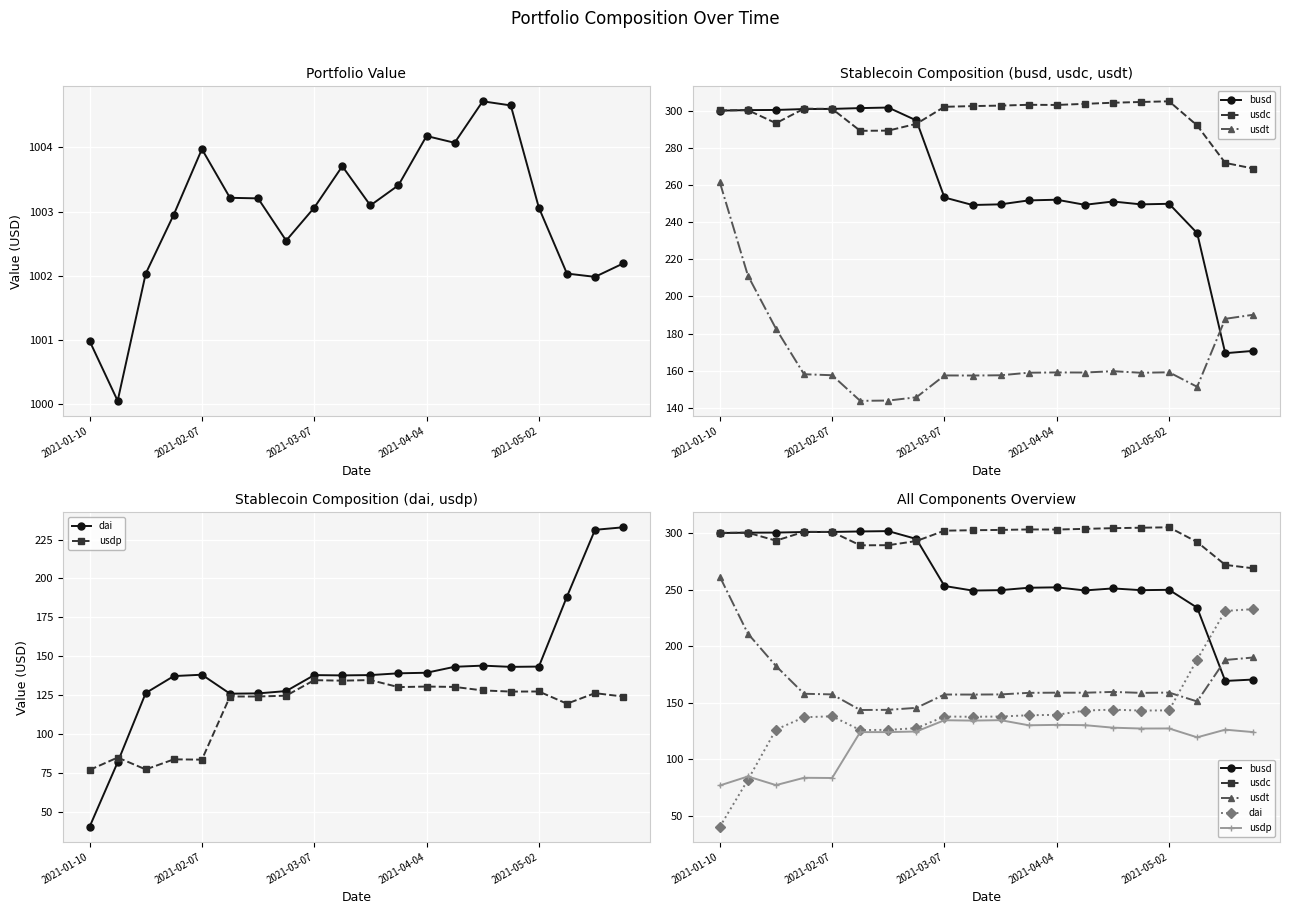

Is it true that usdc equals 199.6 at 2021-04-04?

False